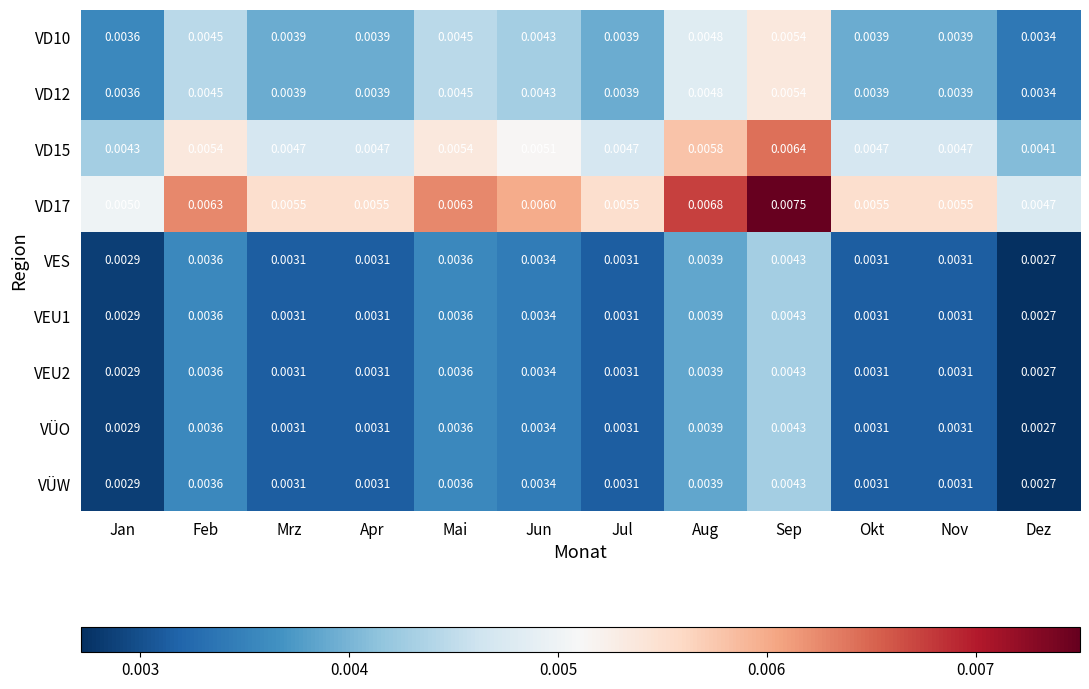

Which label corresponds to the largest value in the chart?

Sep